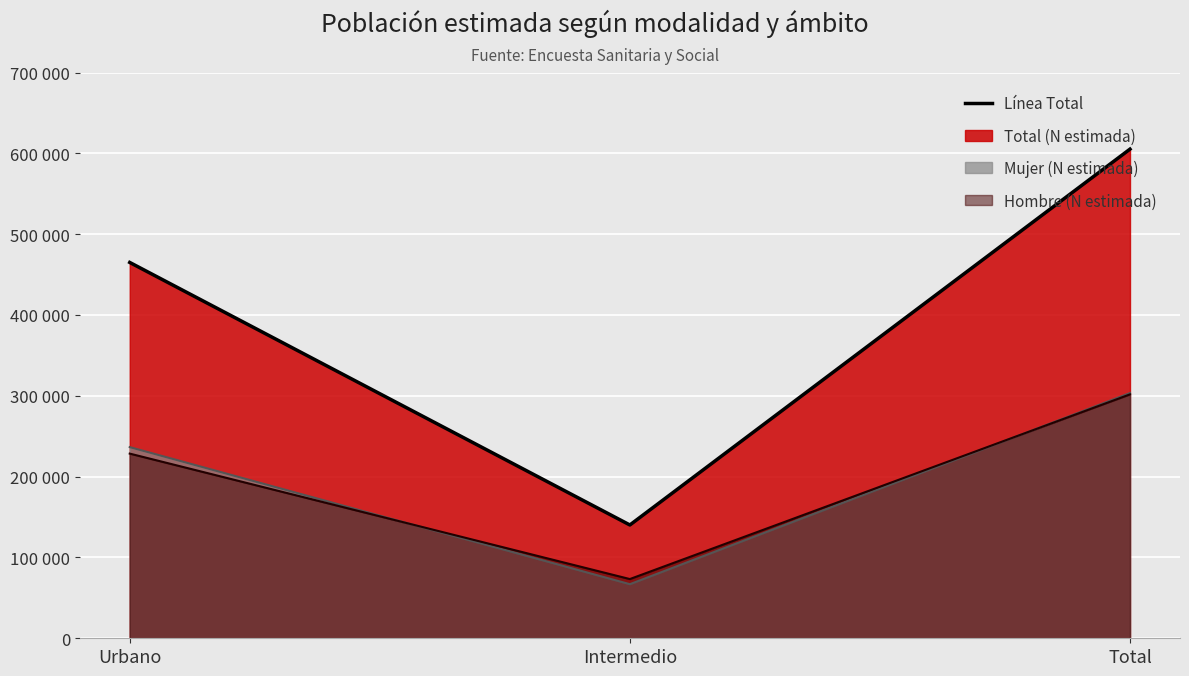

How many lines are shown in the chart?

3